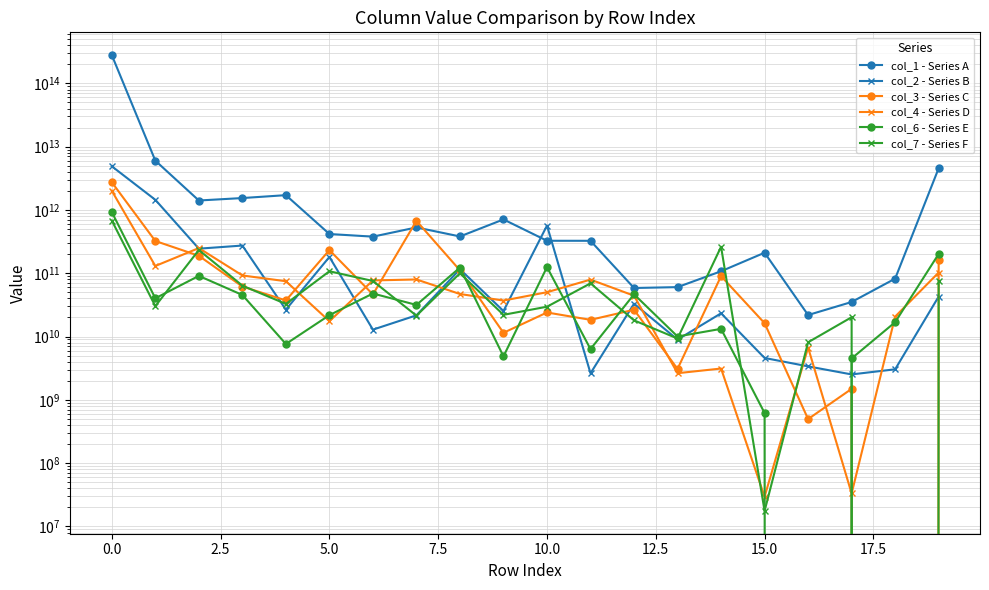

Between 12 and 11, which is larger?

11